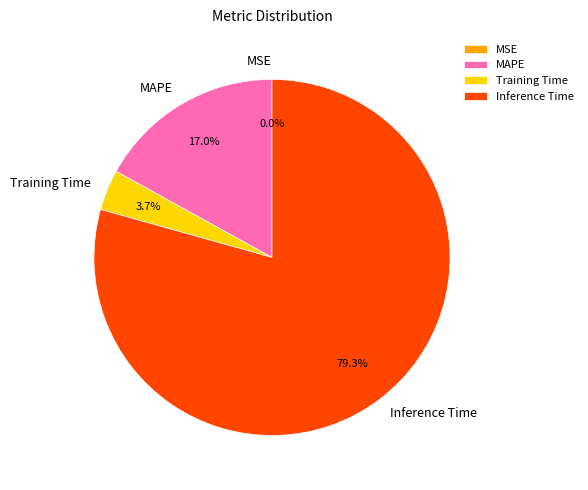

What is the largest slice in the pie chart?

Inference Time